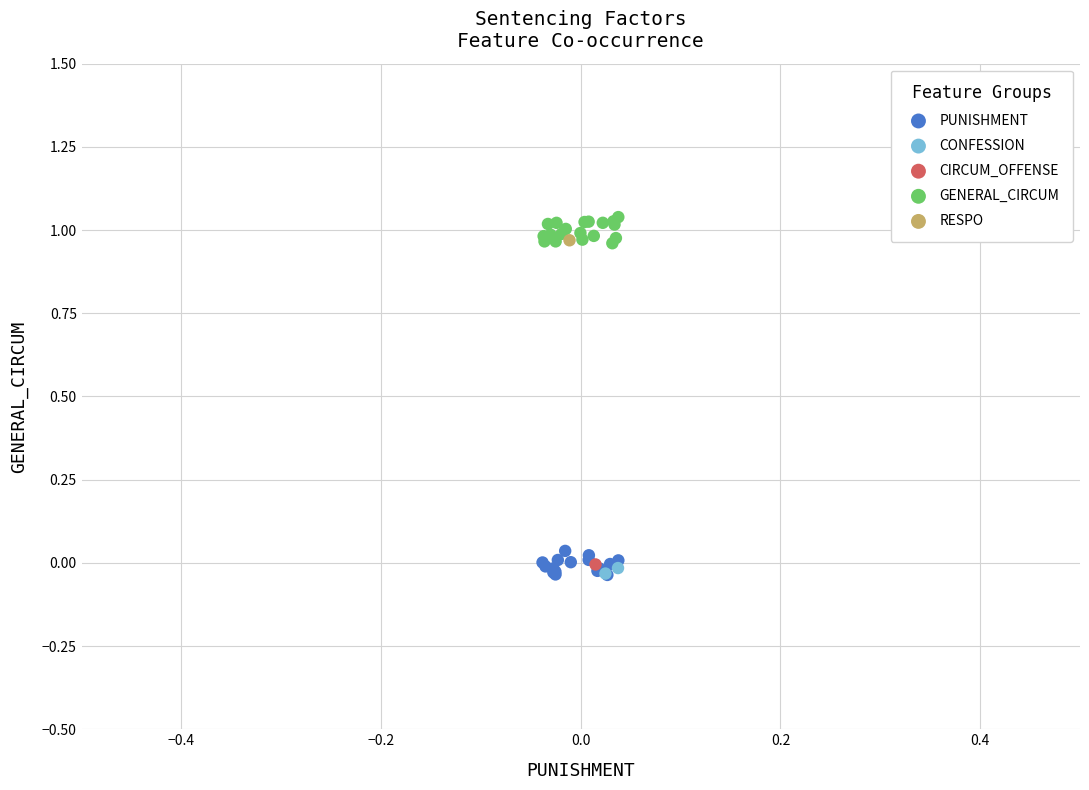

What are all the series names shown in the legend?

PUNISHMENT, CONFESSION, CIRCUM_OFFENSE, GENERAL_CIRCUM, RESPO